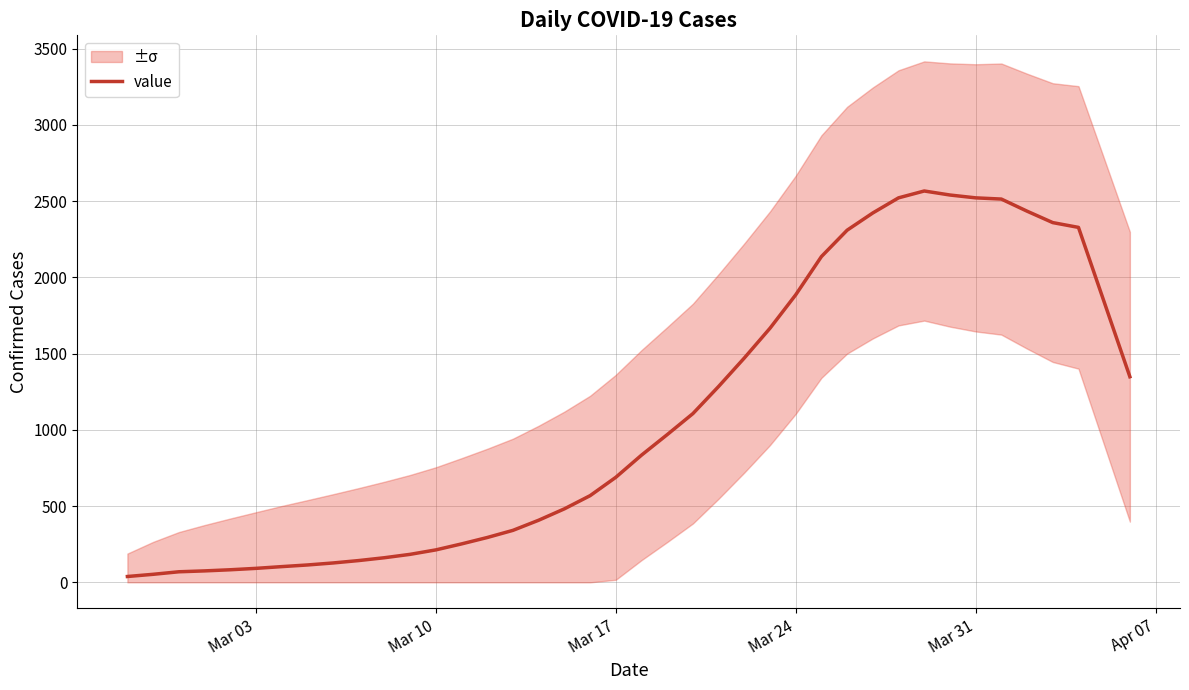

What is the highest value of the value series?

2567.0